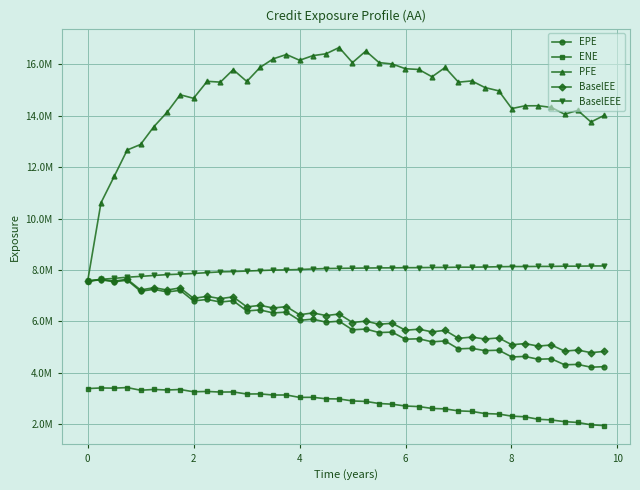

Which series has the widest spread of values?

PFE